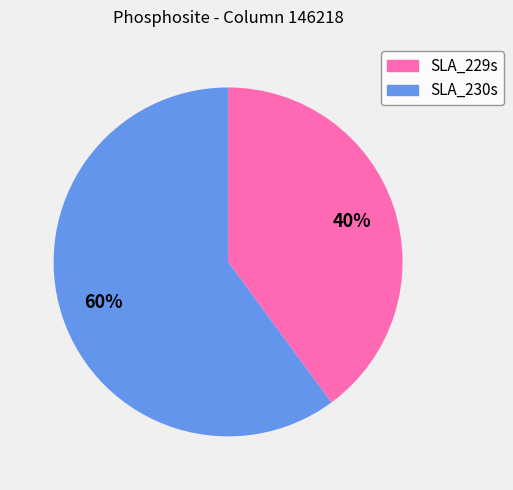

True or false: SLA_229s accounts for 40% of the total.

True